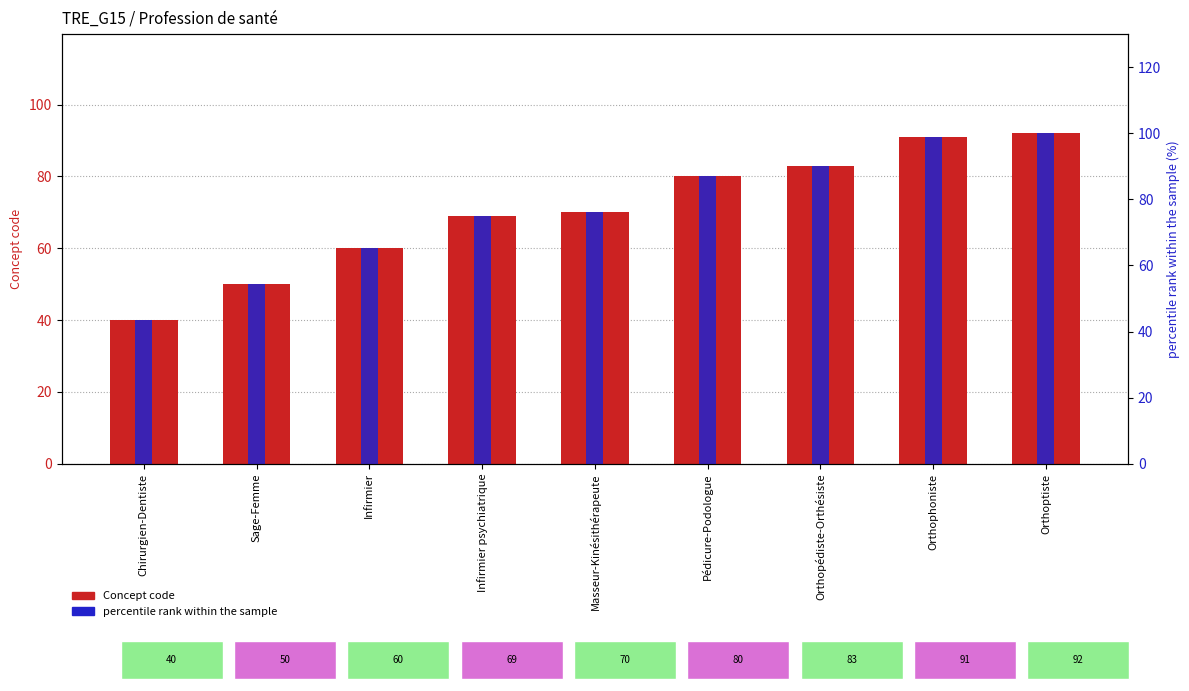

Which series has the largest total across all categories?

percentile rank within the sample